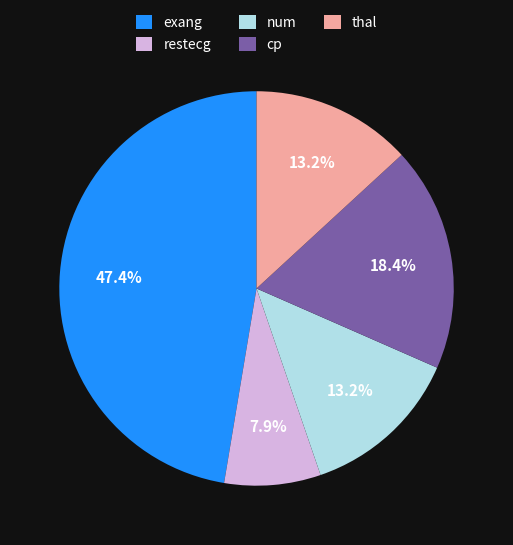

Which category has the biggest portion of the pie?

exang